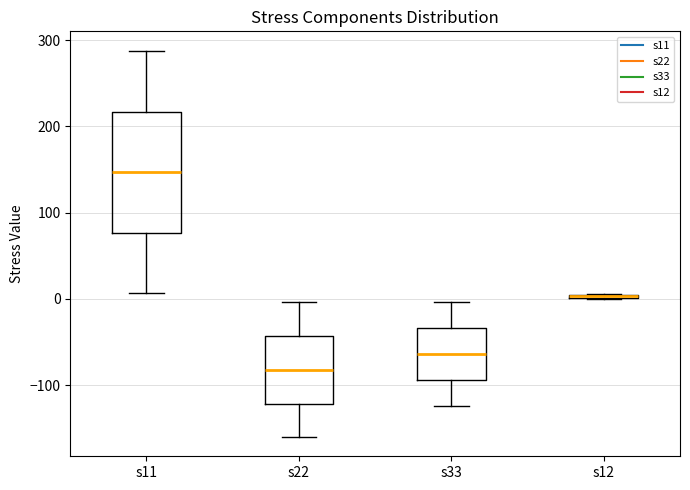

Reading left to right, transcribe this box plot: for each box, give where its median line is, the range the box spans, and where its two whiskers end, as read against the y-axis. The values are not printed on the chart, so give them approximately, as read against the axis.

s11: median 150, box 80 to 220, whiskers 10 to 290
s22: median -80, box -120 to -40, whiskers -160 to 0
s33: median -60, box -90 to -30, whiskers -120 to 0
s12: box collapsed to a line at 0, whiskers 0 to 10